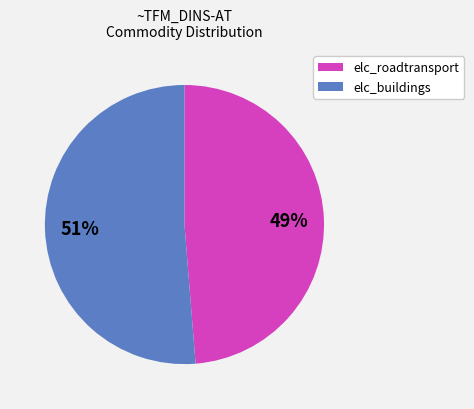

Do elc_roadtransport and elc_buildings together represent more than half of the pie?

Yes